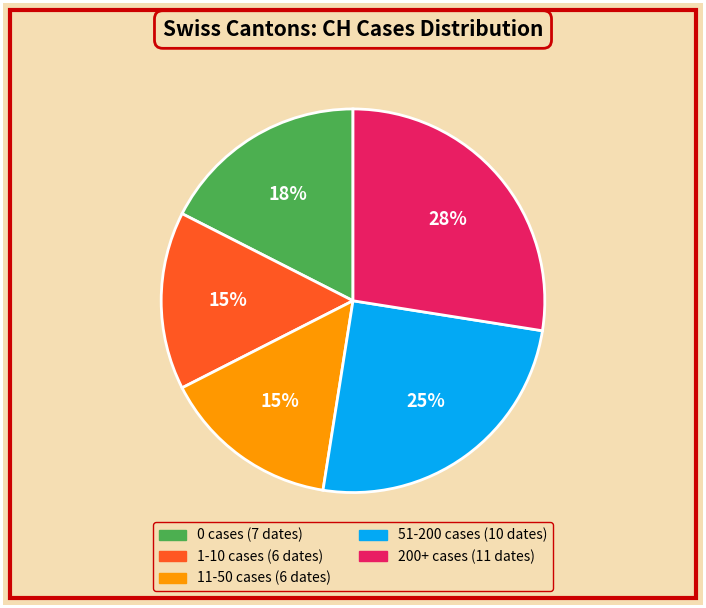

To the nearest percent, what is the difference between the largest and smallest slice percentages?

13%